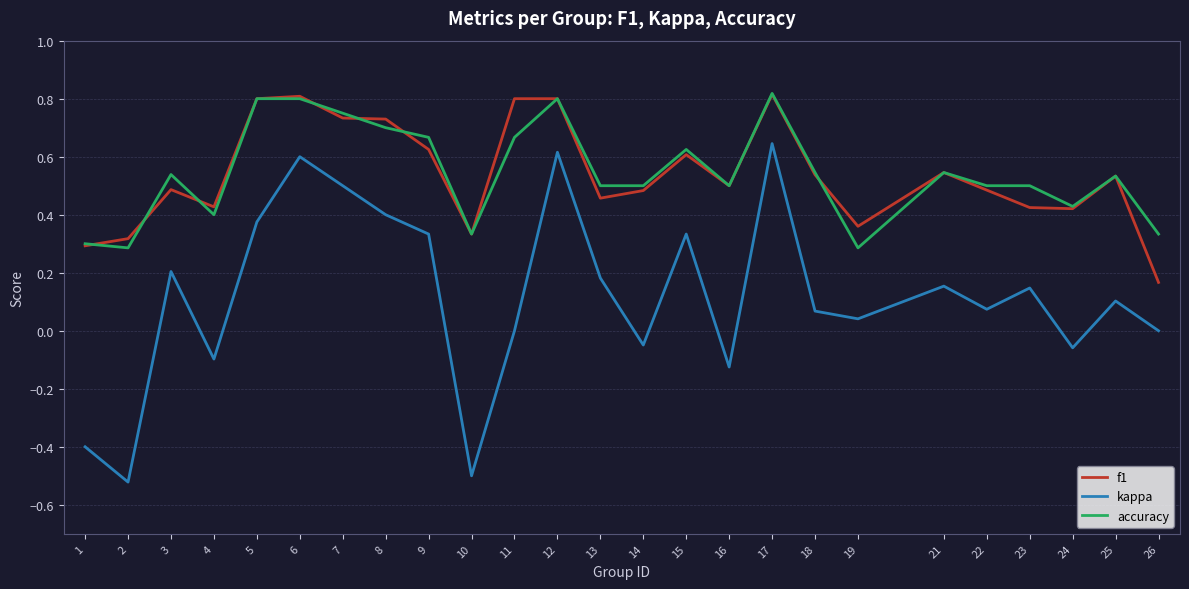

True or false: accuracy and kappa cross at least once.

False